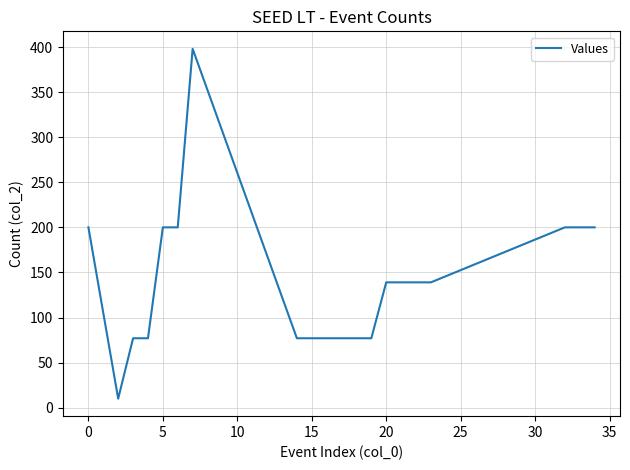

What is the difference between the maximum and minimum values?

388